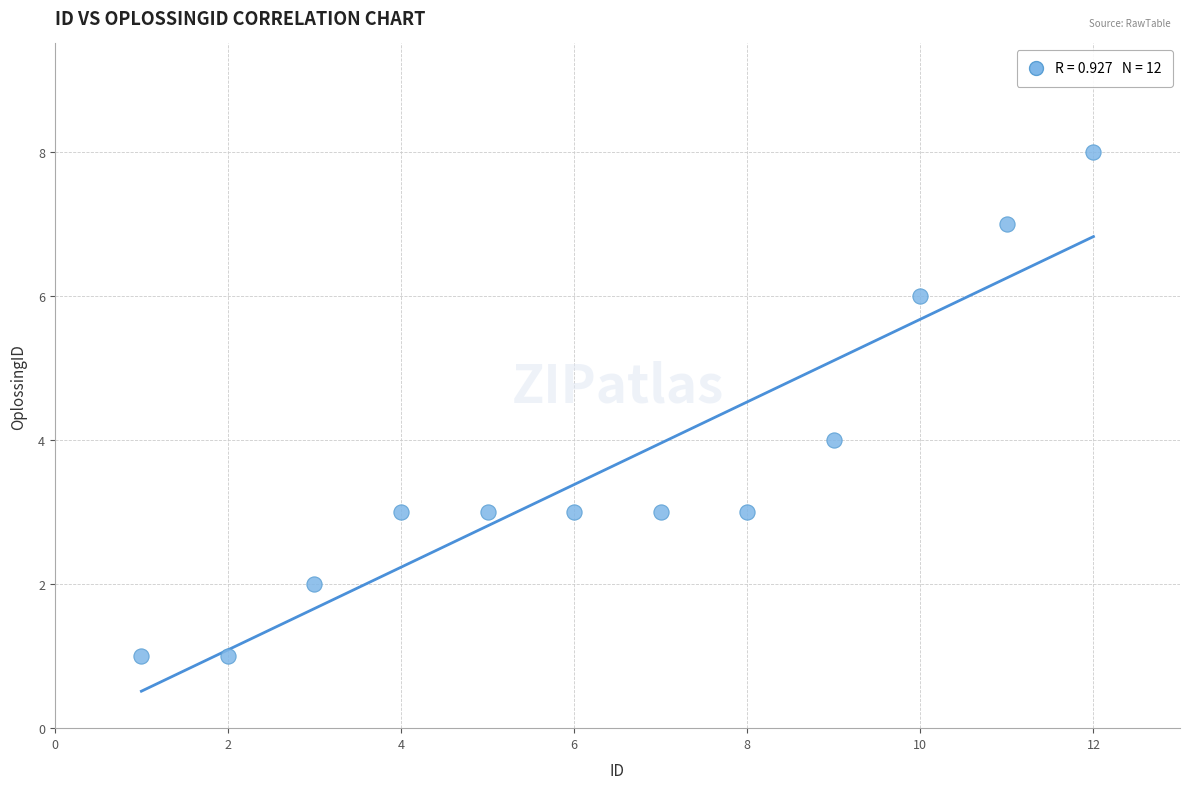

What is the average Y value?

4